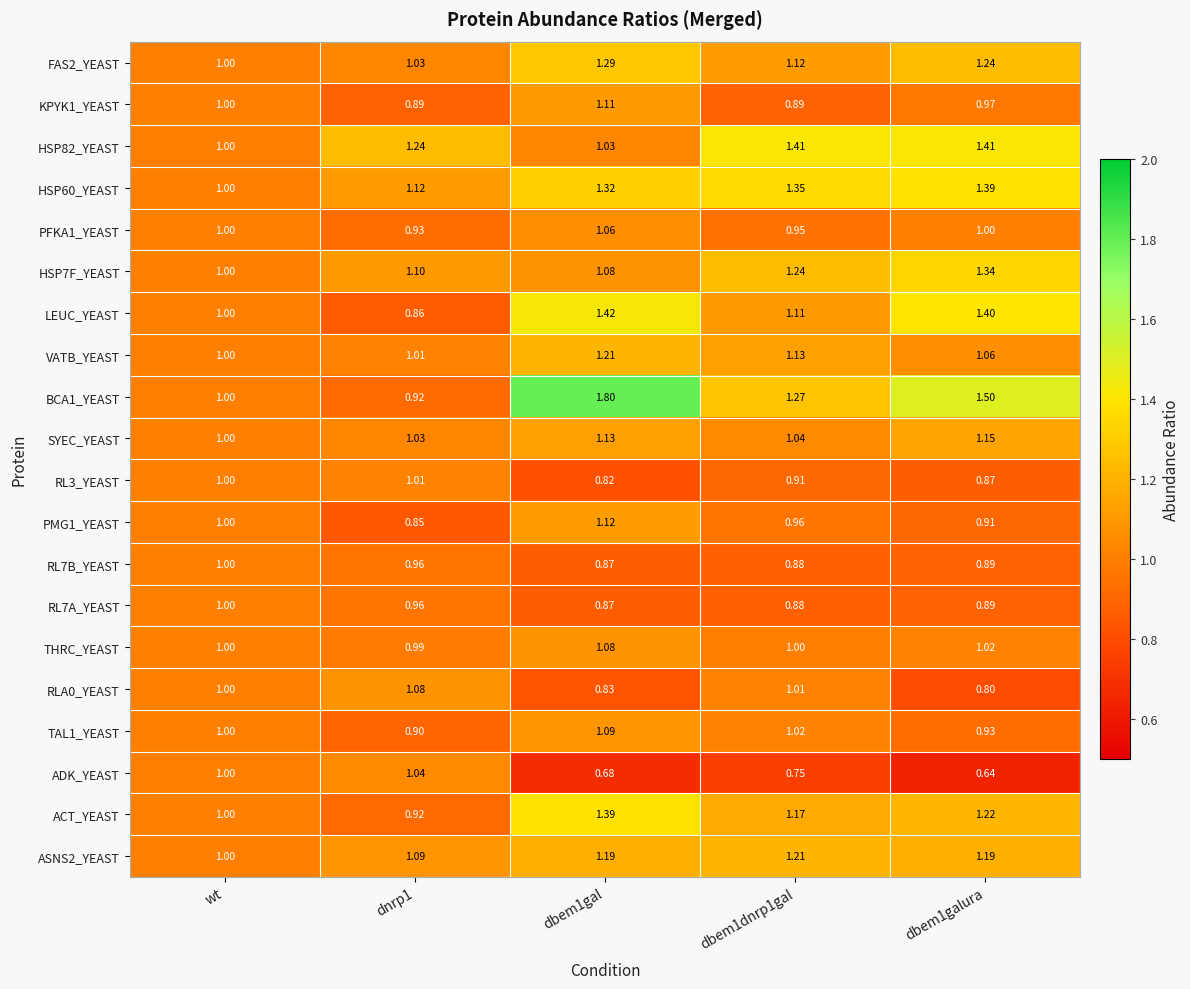

Which series has the widest spread of values?

BCA1_YEAST